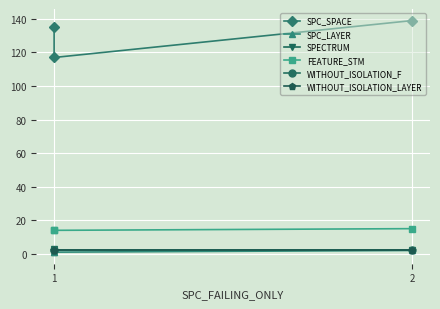

What is the maximum value shown in the chart?

139